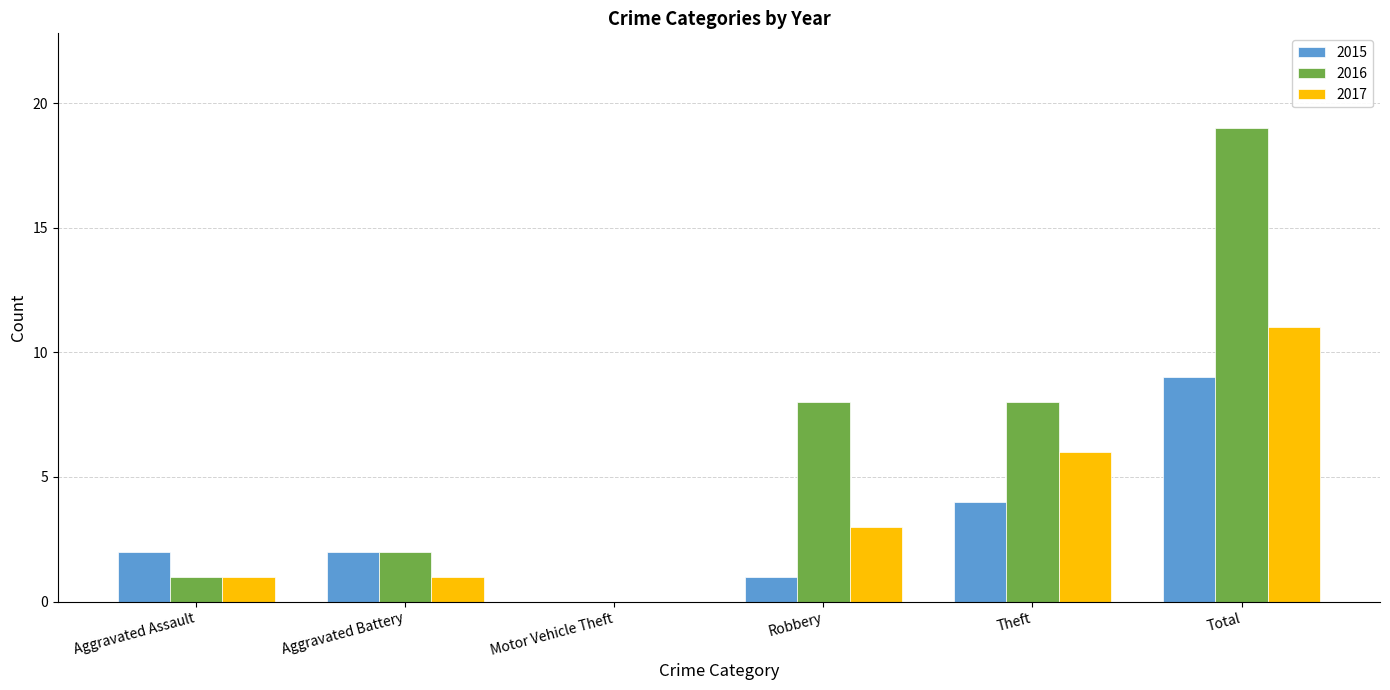

What is the maximum value for 2017?

11